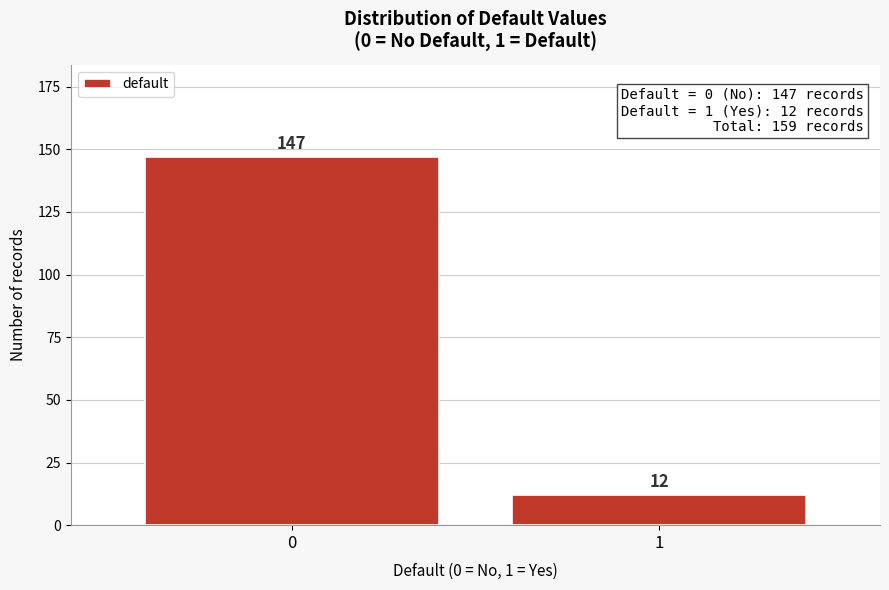

Reading left to right, what are all the values shown in this chart?

0=147	1=12